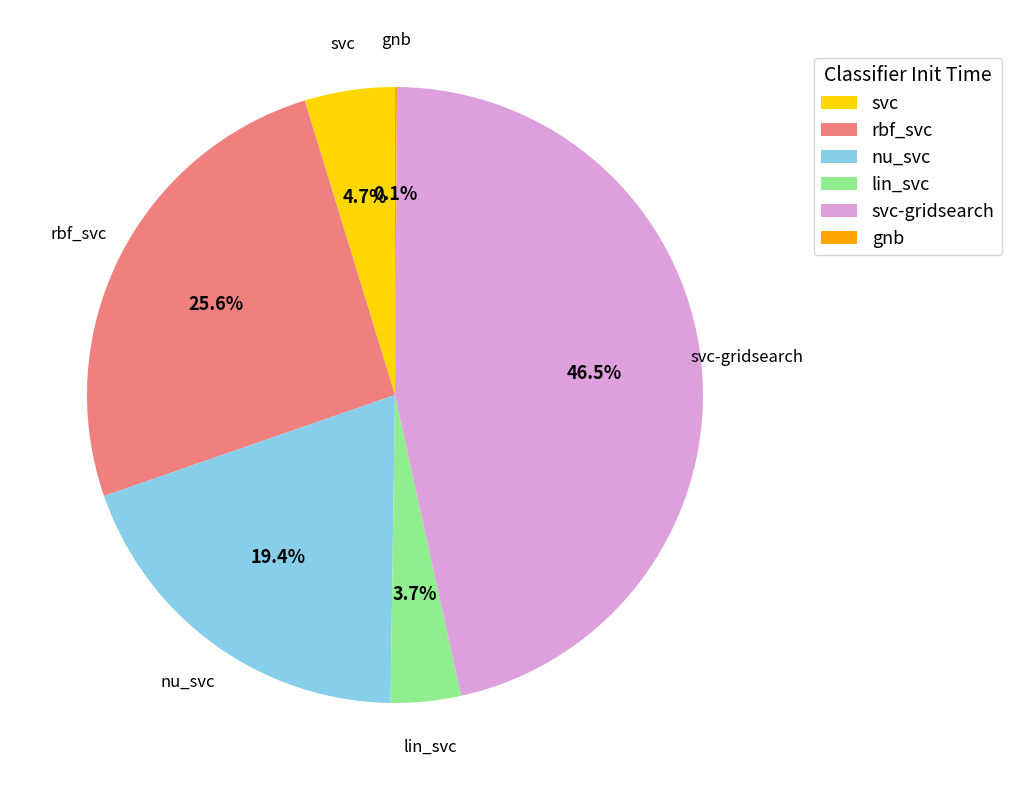

What percentage is the nu_svc slice, to the nearest percent?

19%